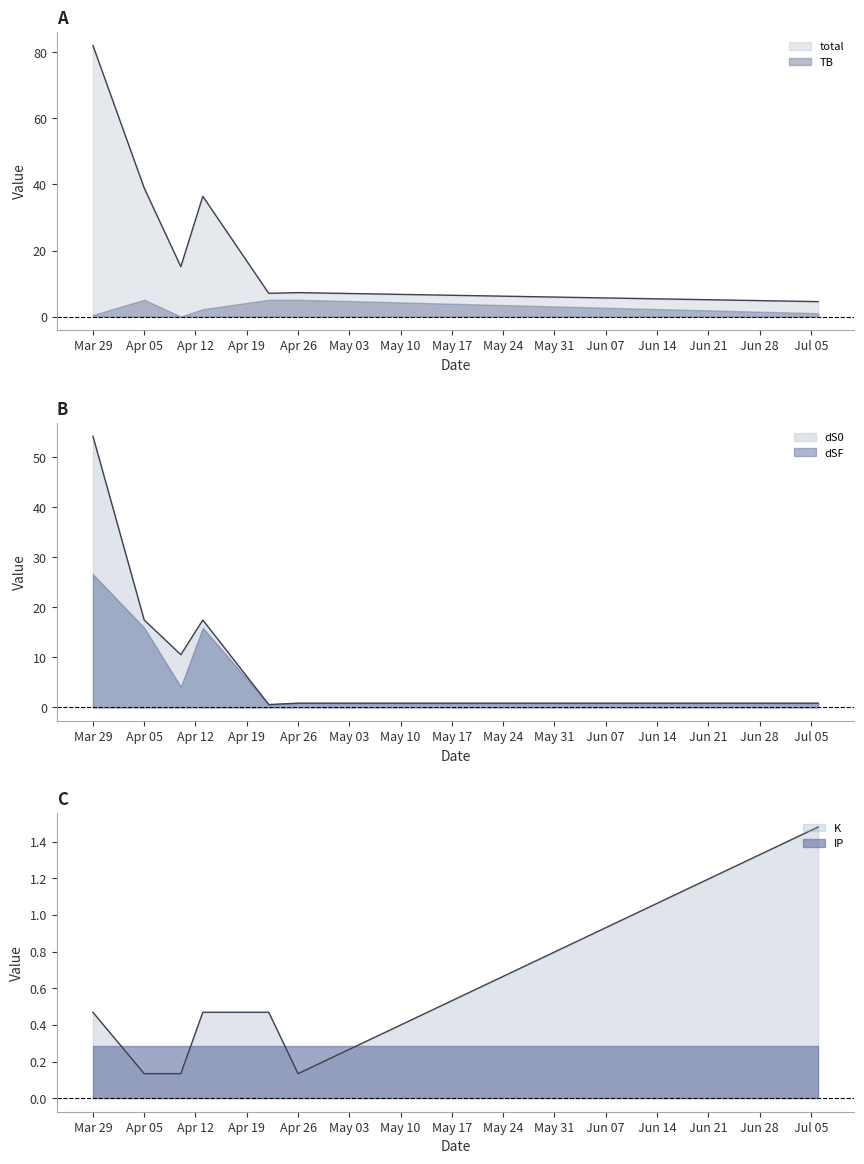

What is the label of the 3rd point from the left?

2021-04-10